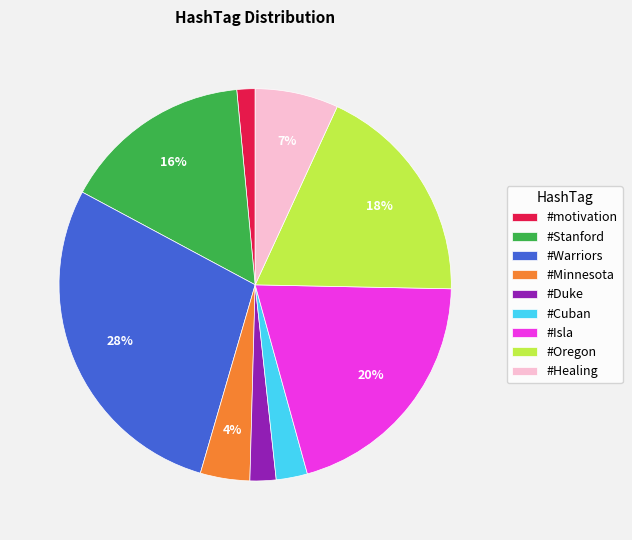

Is it true that #Isla is 20% of the pie?

True